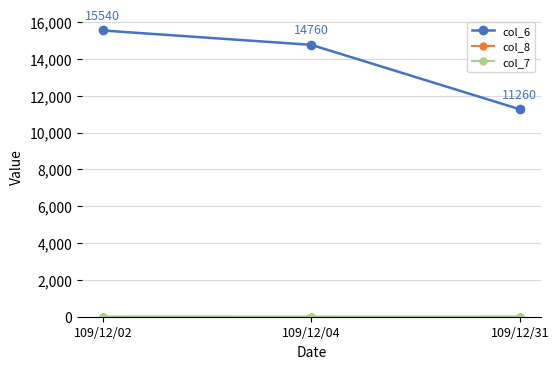

Rank the categories by col_6 value from highest to lowest.

109/12/02, 109/12/04, 109/12/31